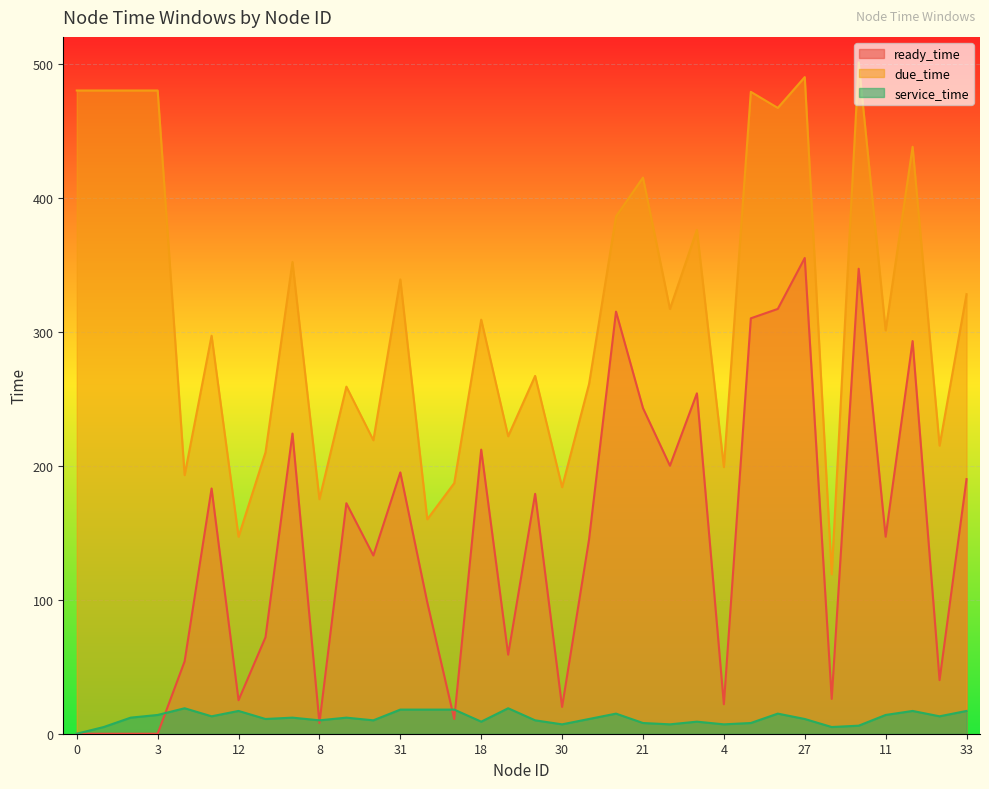

What is the difference between the maximum and minimum values in the service_time series?

19